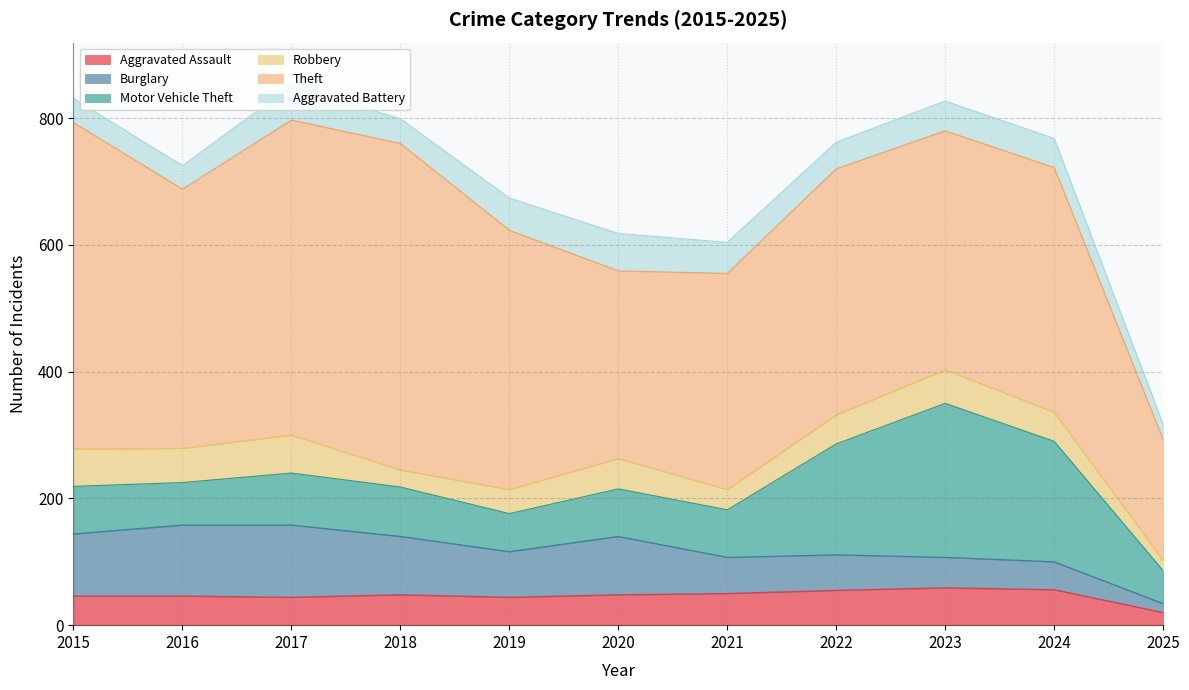

Rank the categories by Motor Vehicle Theft value from lowest to highest.

2025, 2019, 2016, 2015, 2020, 2021, 2018, 2017, 2022, 2024, 2023